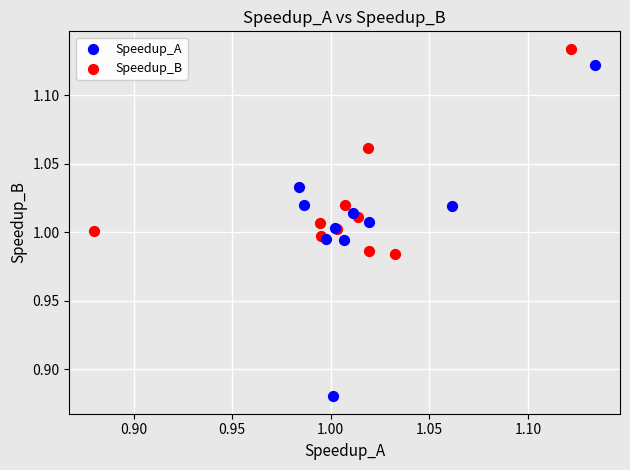

Which series has the largest Y range (max minus min)?

Speedup_A